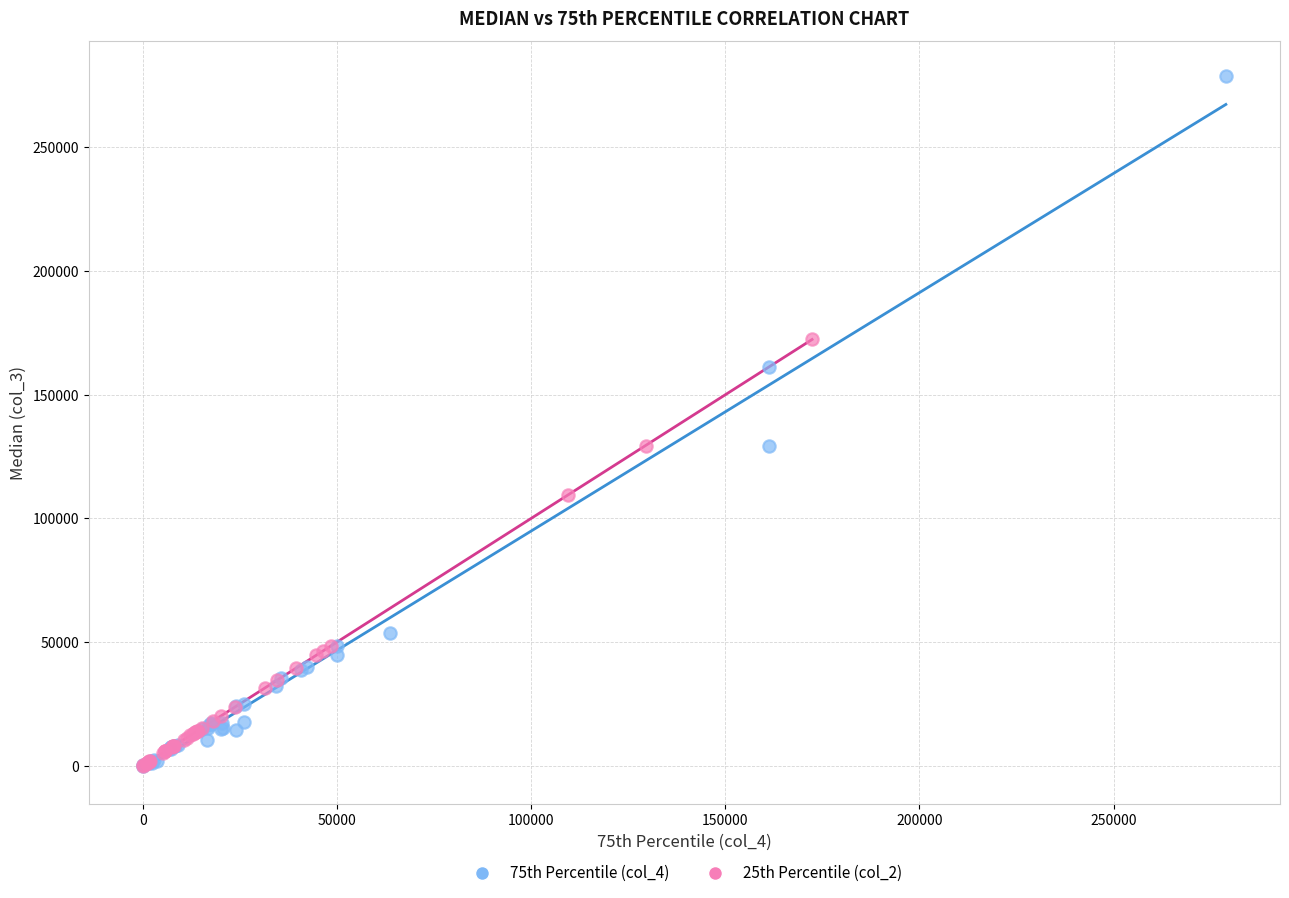

Which series contains the highest Y value?

75th Percentile (col_4)